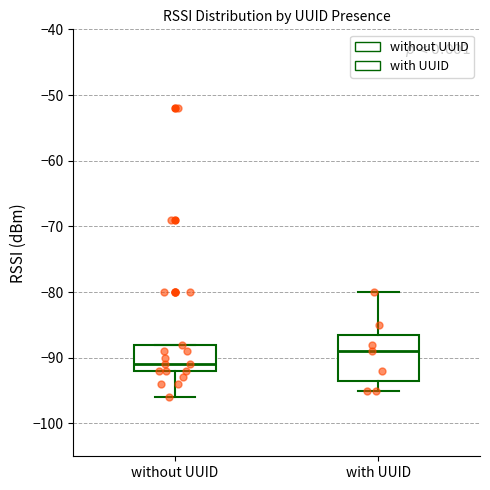

Reading left to right, transcribe this box plot: for each box, give where its median line is, the range the box spans, and where its two whiskers end, as read against the y-axis. The values are not printed on the chart, so give them approximately, as read against the axis.

without UUID: median -91, box -92 to -88, whiskers -96 to -88
with UUID: median -89, box -93 to -86, whiskers -95 to -80